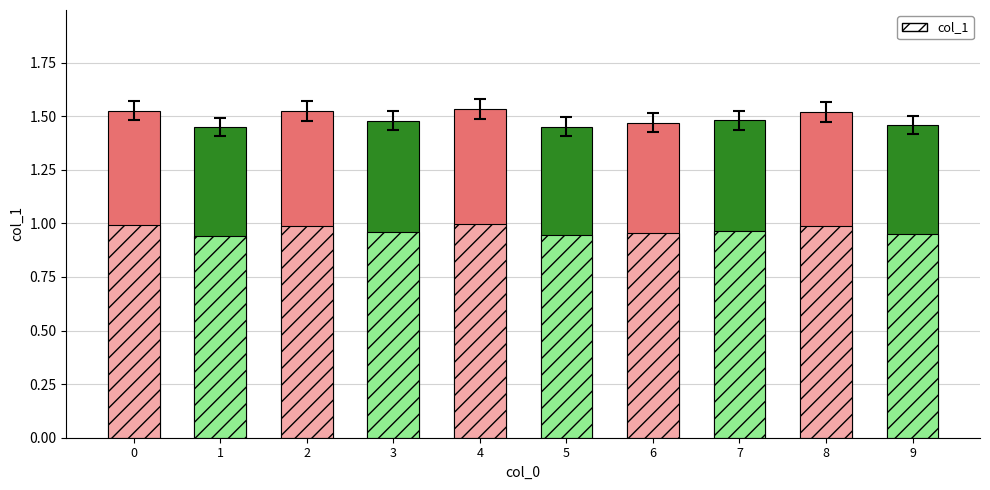

The chart shows a value of 1.5 at 6. True or false?

True